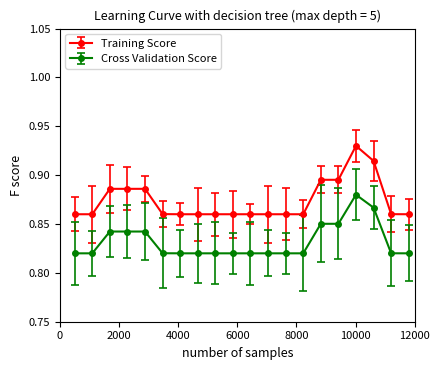

List the series in order of their overall mean, lowest first.

Cross Validation Score, Training Score